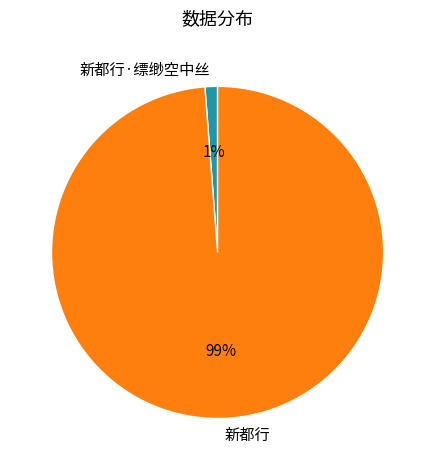

The 新都行·缥缈空中丝 slice represents 10% of the pie. True or false?

False